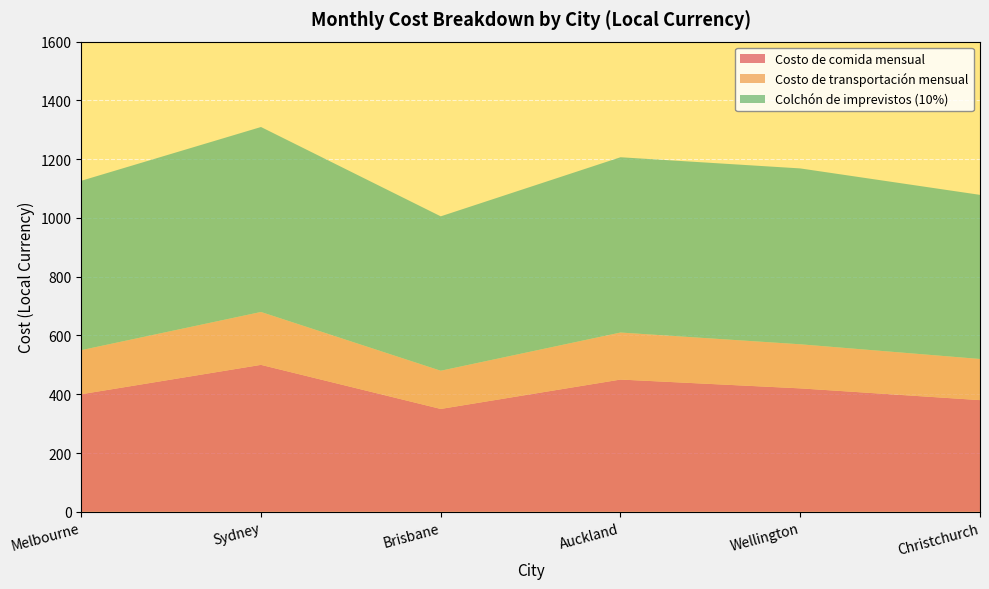

Reading left to right, extract all data points from this chart.

Costo de comida mensual: 400.0	500.0	350.0	450.0	420.0	380.0
Costo de transportación mensual: 150.0	180.0	130.0	160.0	150.0	140.0
Colchón de imprevistos (10%): 576.4	629.4	525.4	596.5	598.5	558.5